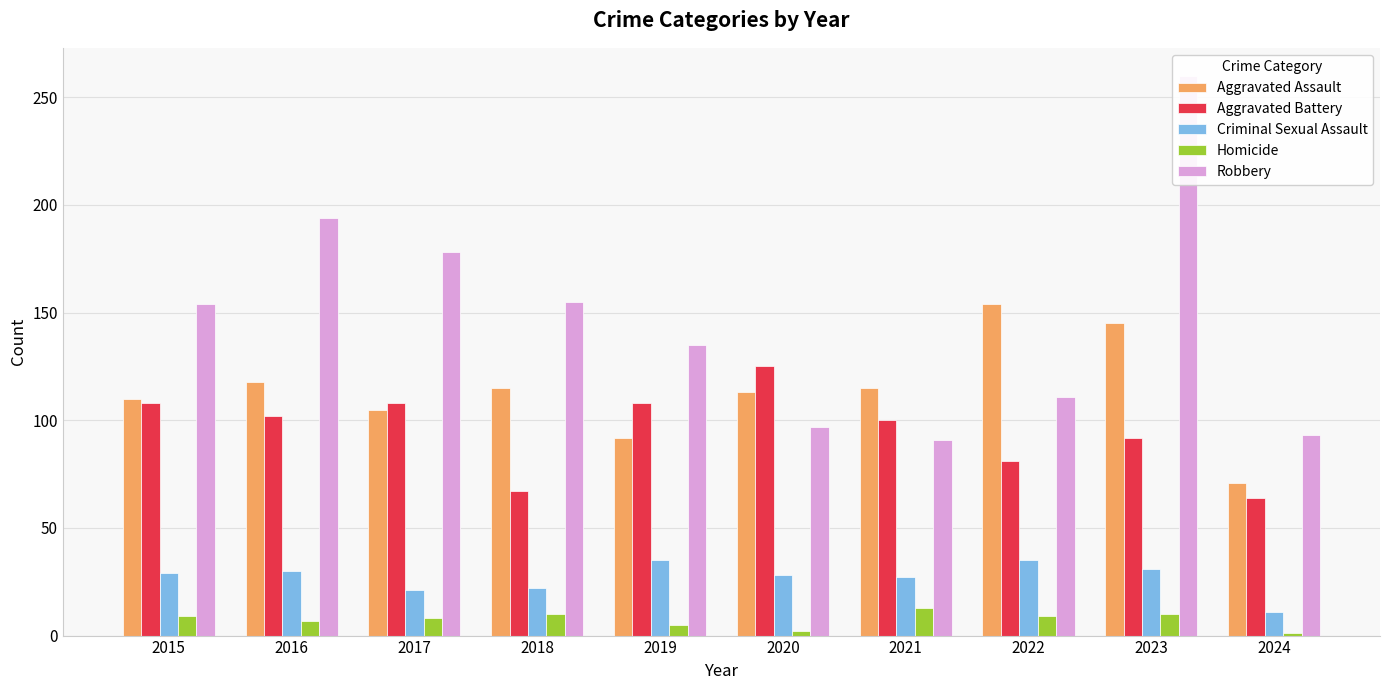

Which series has the largest range (max minus min)?

Robbery